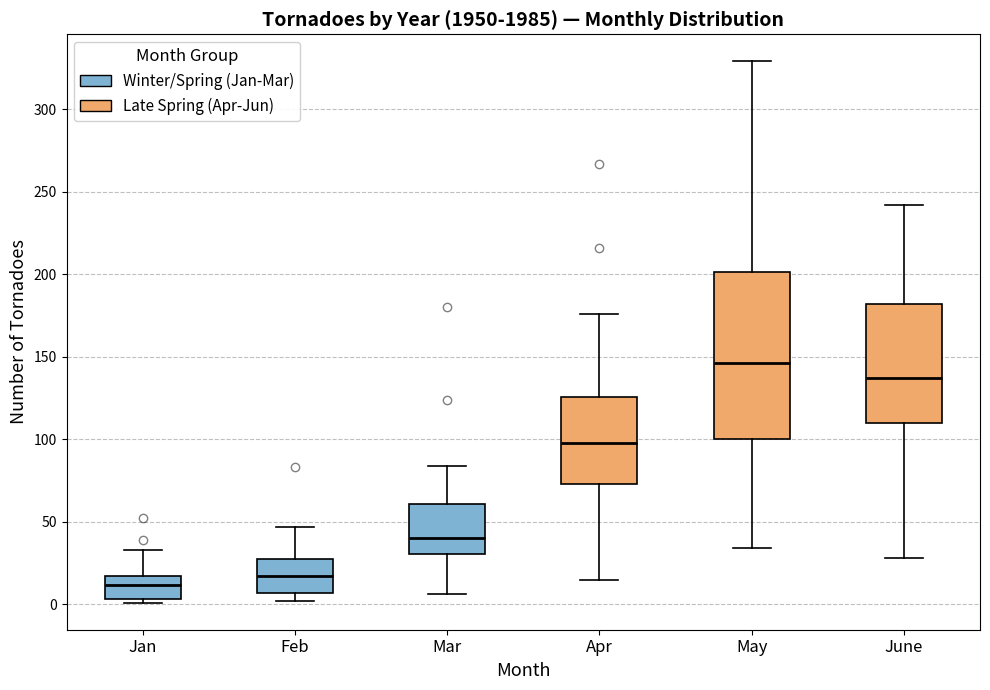

Reading left to right, transcribe this box plot: for each box, give where its median line is, the range the box spans, and where its two whiskers end, as read against the y-axis. The values are not printed on the chart, so give them approximately, as read against the axis.

Jan: median 10, box 5 to 15, whiskers 0 to 35
Feb: median 15, box 5 to 25, whiskers 0 to 45
Mar: median 40, box 30 to 60, whiskers 5 to 85
Apr: median 100, box 75 to 125, whiskers 15 to 175
May: median 145, box 100 to 200, whiskers 35 to 330
June: median 135, box 110 to 180, whiskers 30 to 240